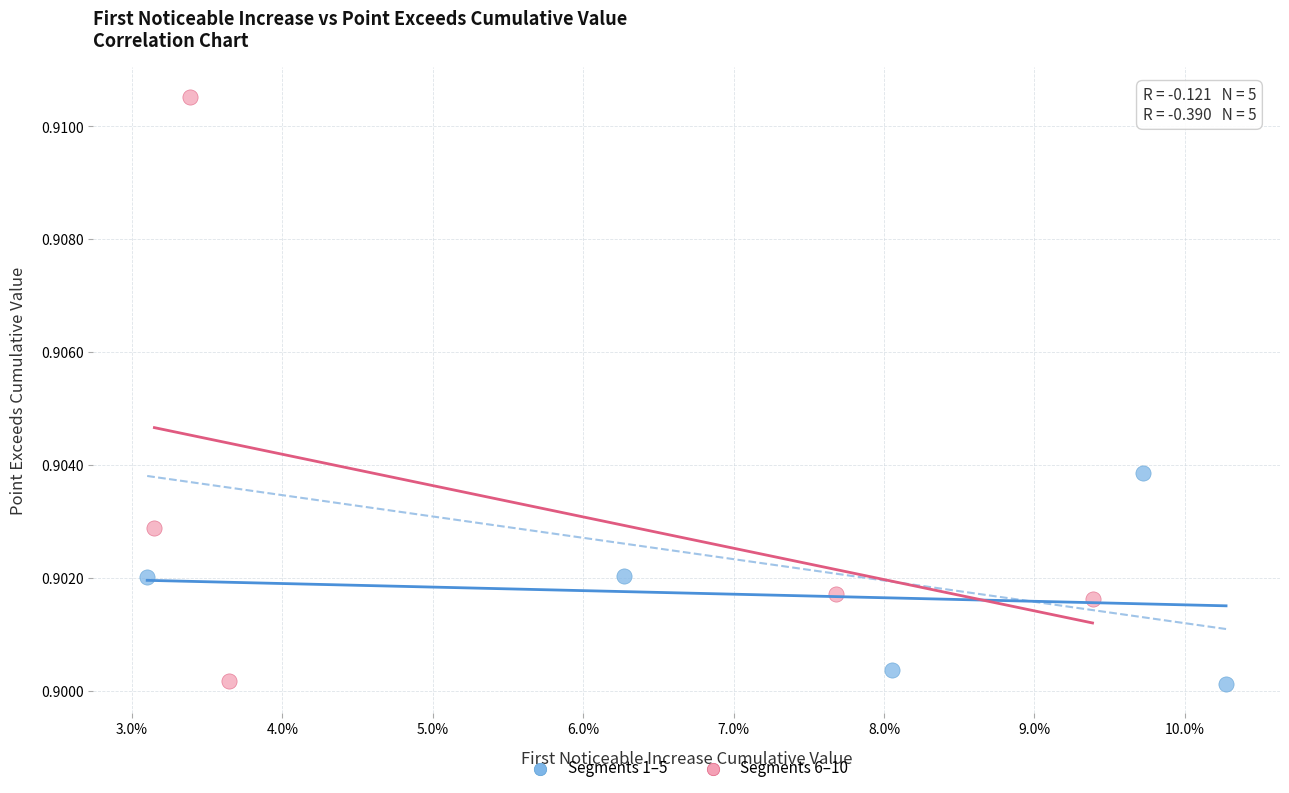

Which series reaches the maximum Y coordinate?

Segments 6–10